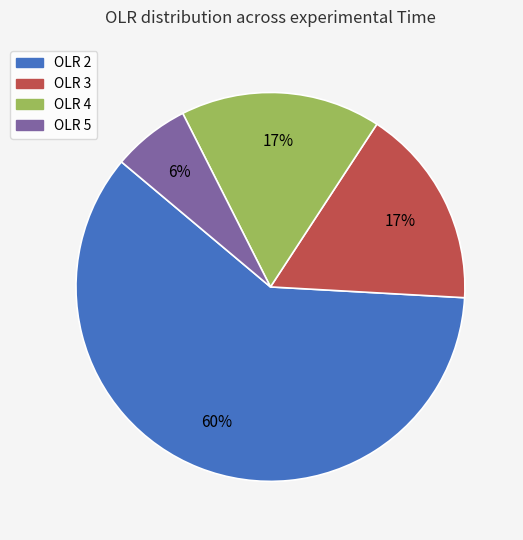

Is it true that OLR 3 is 17% of the pie?

True